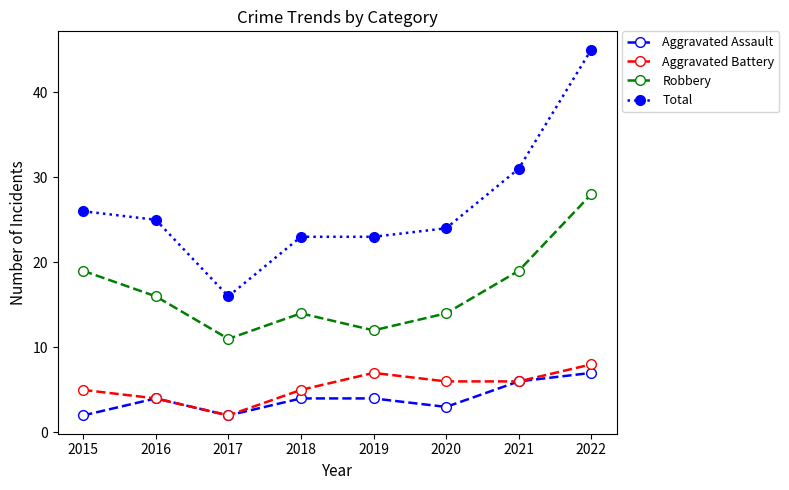

What is the sum of the Aggravated Battery values at 2015 and 2016?

9